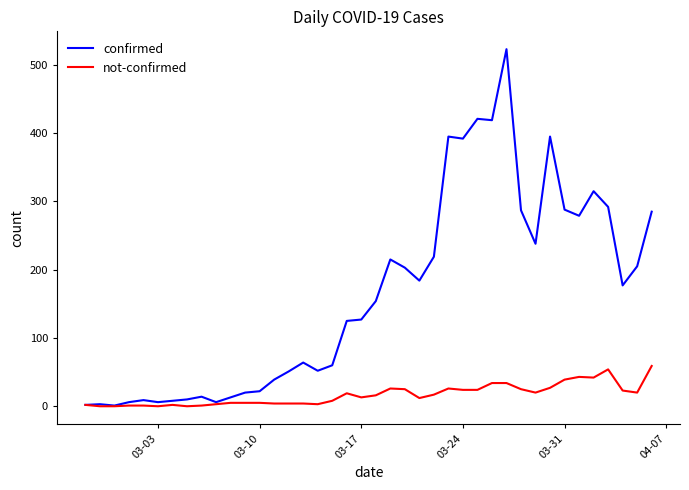

Which series has the largest range (max minus min)?

confirmed